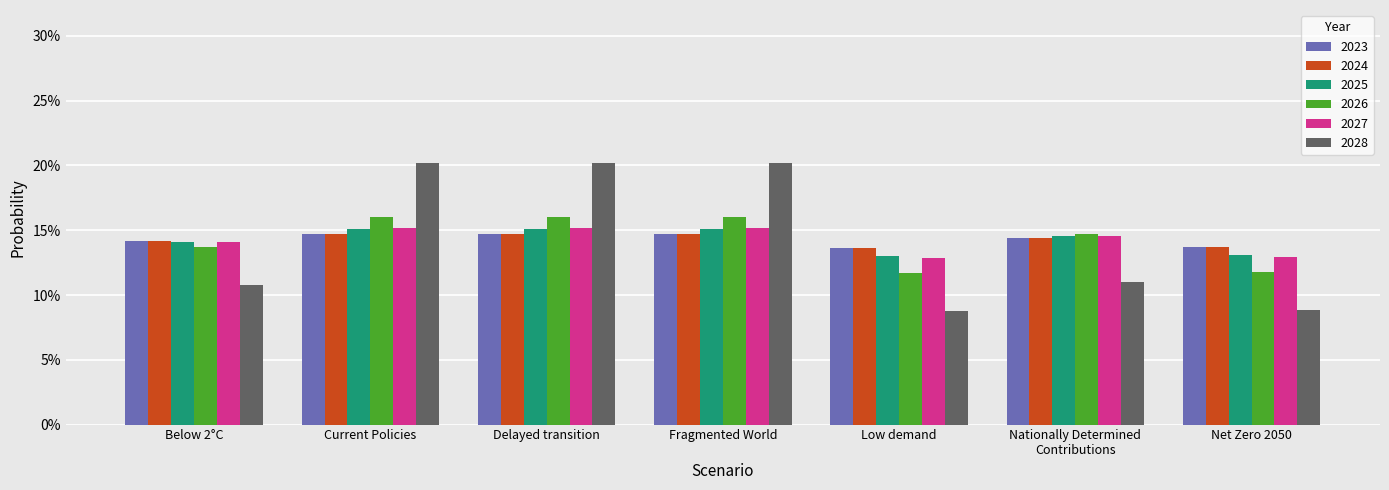

Which has a higher value, Below 2°C or Delayed transition?

Delayed transition